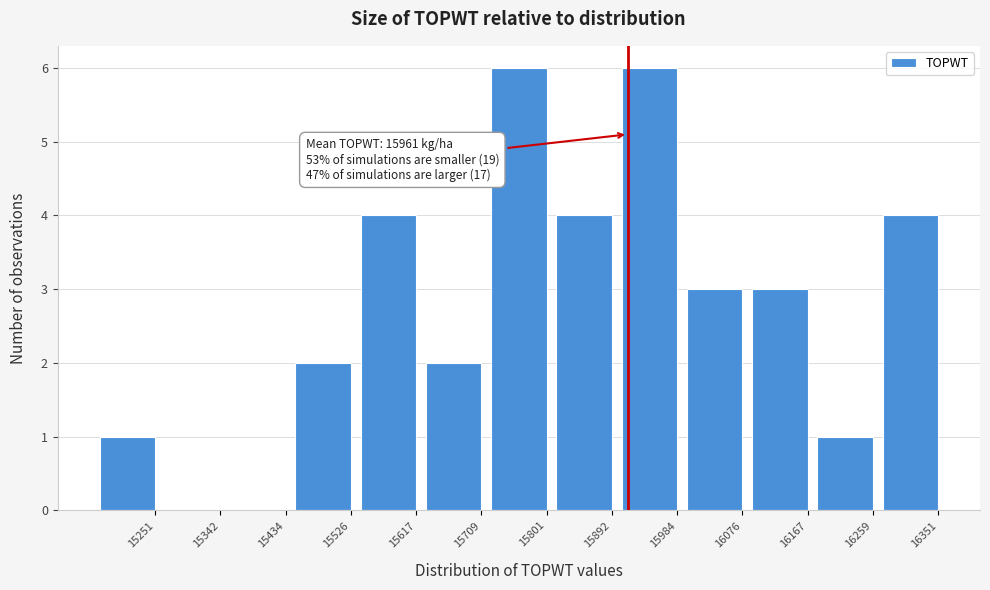

Reading left to right, what are all the values shown in this chart?

15251=1	15342=0	15434=0	15526=2	15617=4	15709=2	15801=6	15892=4	15984=6	16076=3	16167=3	16259=1	16351=4